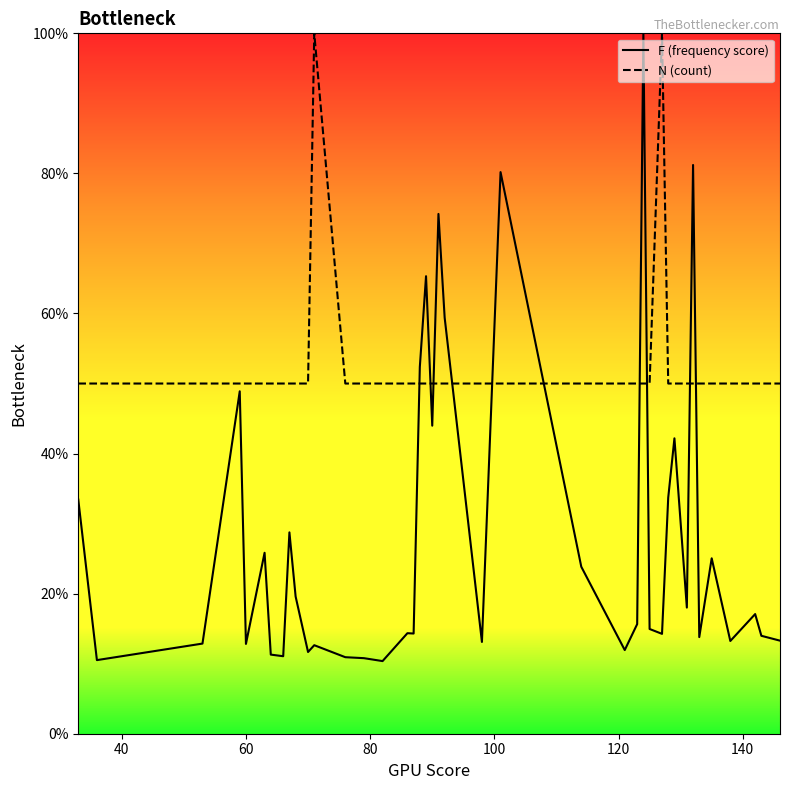

How many interior local peaks does the N (count) series have?

2